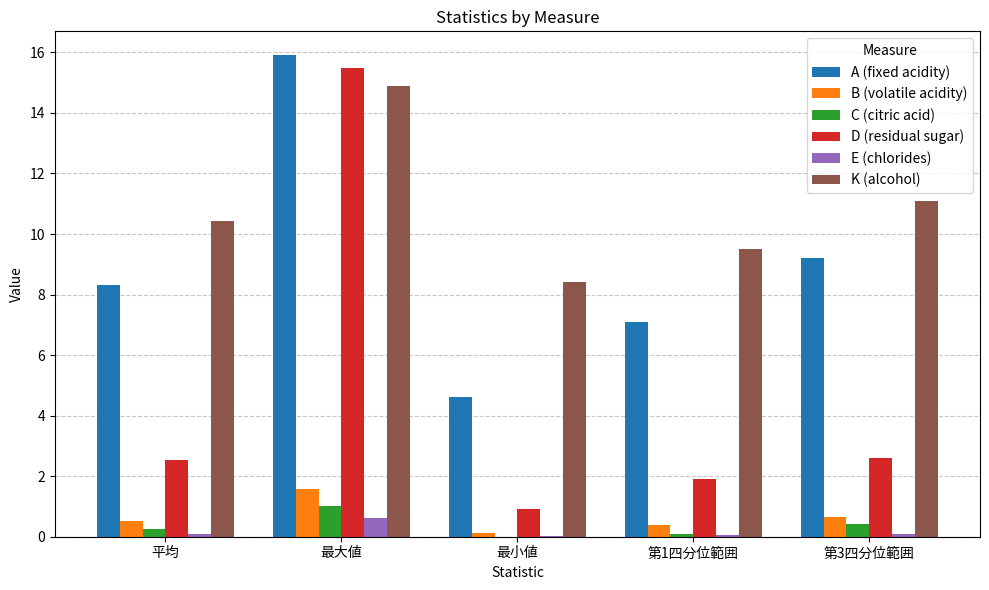

How many data points does each series have?

5